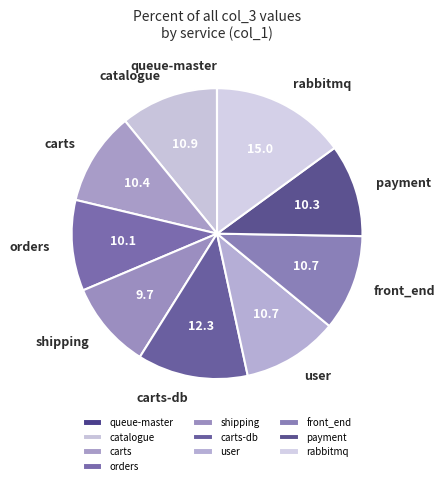

Approximately how many times larger is the value at user compared to orders?

1.1